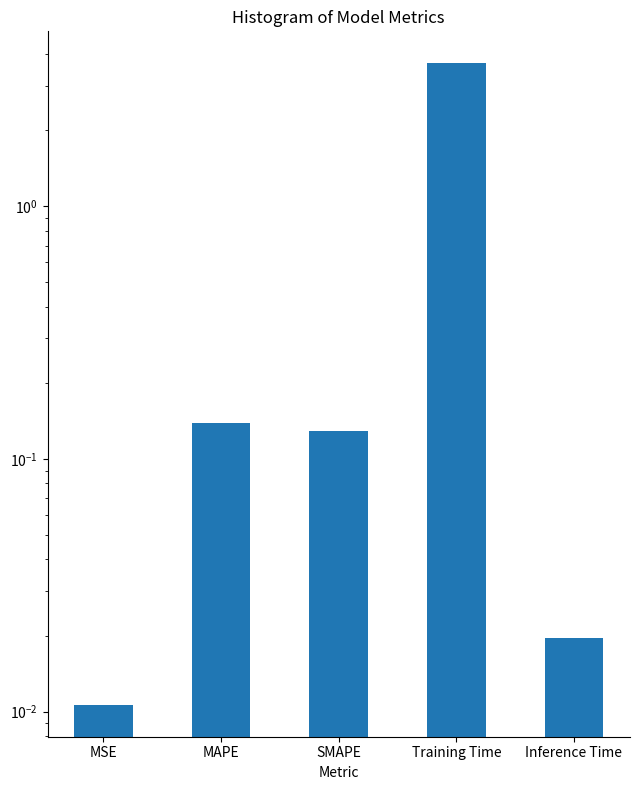

Reading left to right, what are all the values shown in this chart?

0.0	0.1	0.1	3.7	0.0